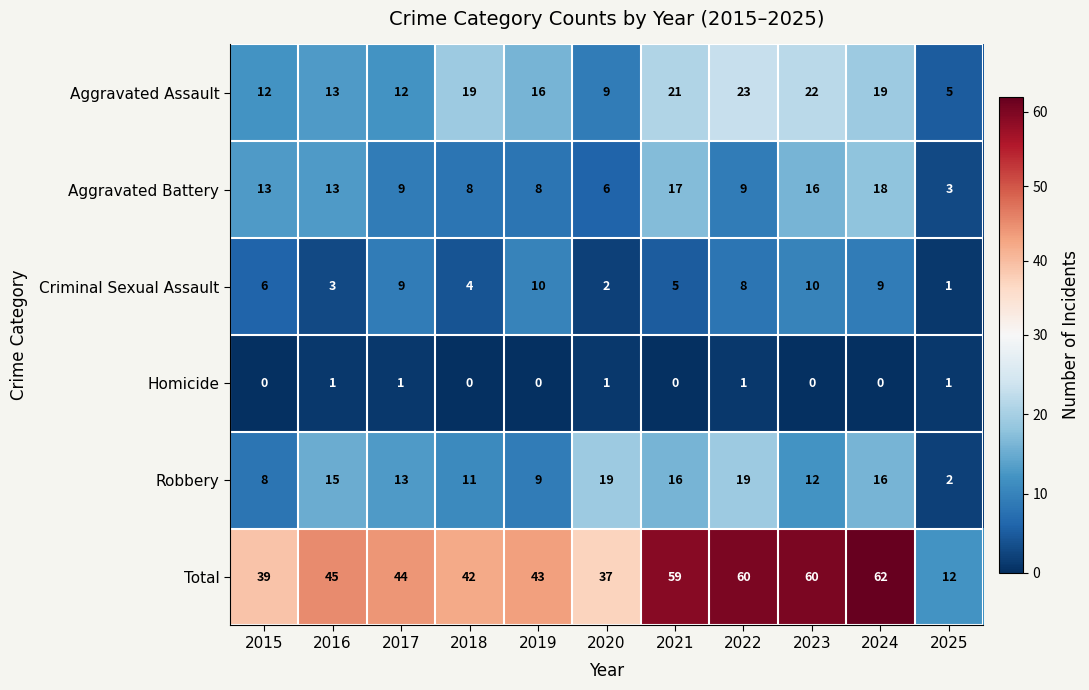

What is the sum of the Criminal Sexual Assault values at 2024 and 2018?

13